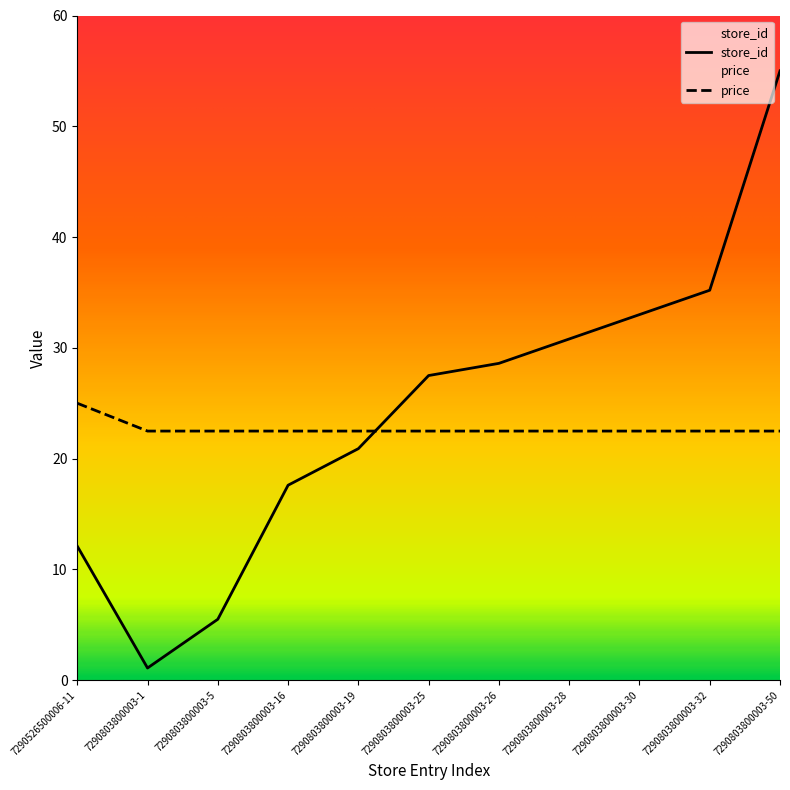

What position from the right is 7290803800003-30?

3